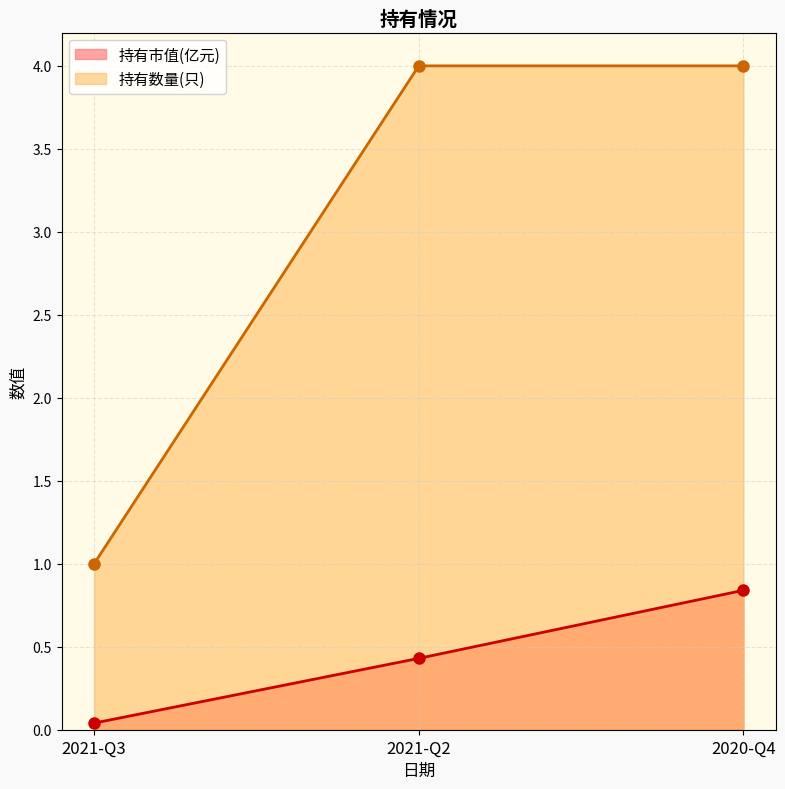

Reading left to right, extract all data points from this chart.

持有市值(亿元): 0.0	0.4	0.8
持有数量(只): 1.0	4.0	4.0